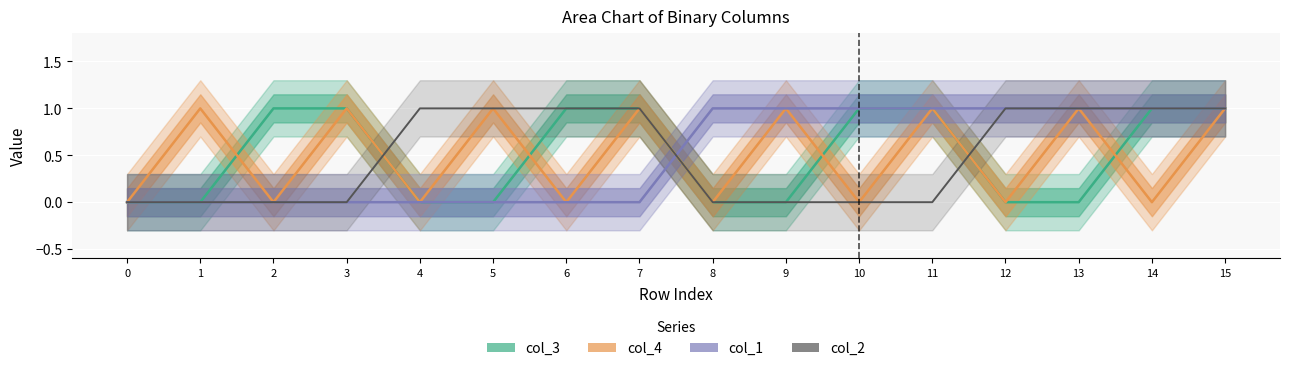

Does the chart display data point markers on the line(s)?

No